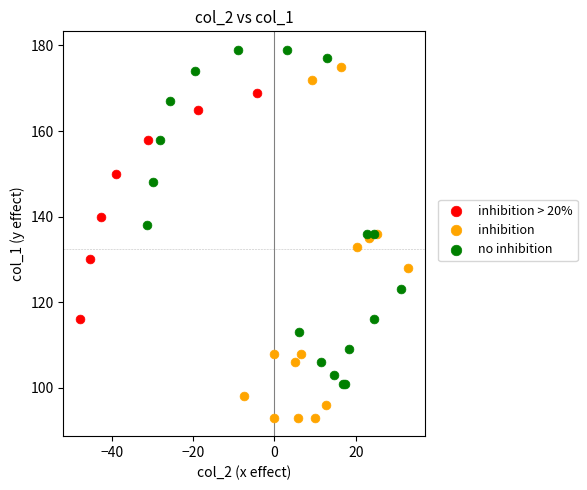

Which series contains the highest Y value?

no inhibition